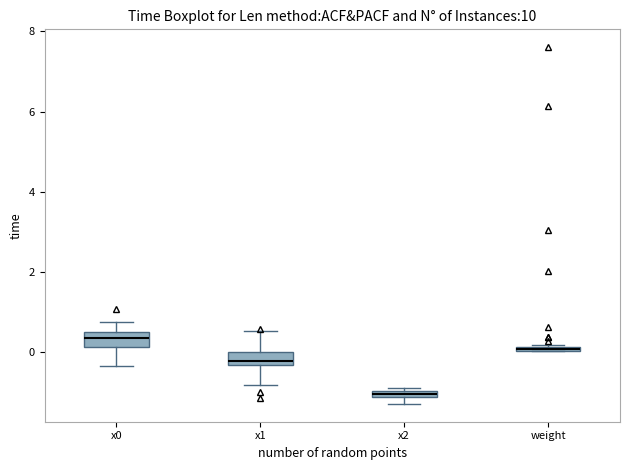

Where is the lower edge of the box for x0 on the y-axis? The values are not printed on the chart, so give them approximately, as read against the axis.

0.2